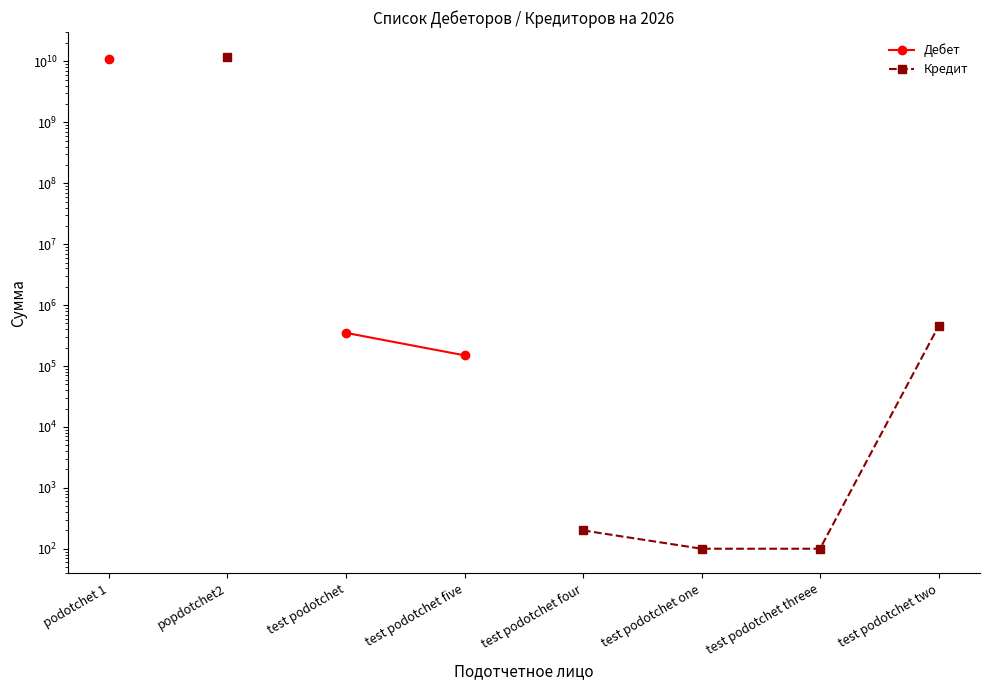

What is the difference between the Кредит values at test podotchet one and test podotchet four?

100.0